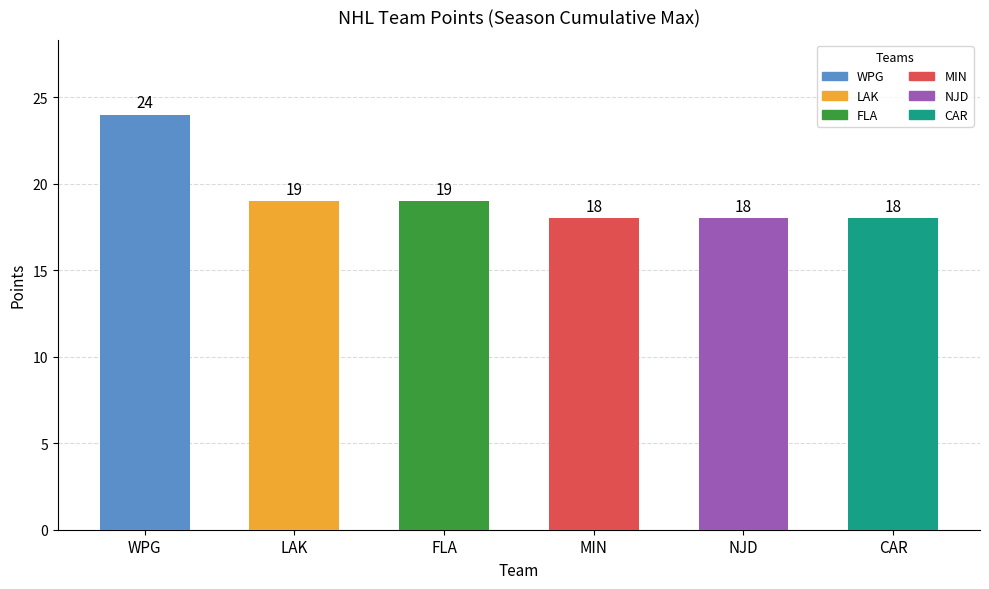

Are the bars horizontal?

No